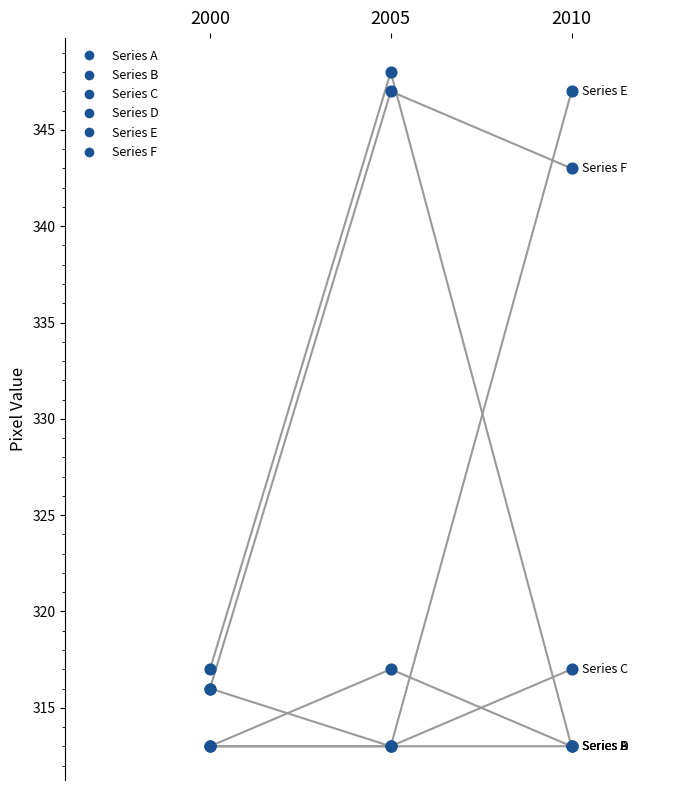

Which series contains the lowest Y value?

Series A